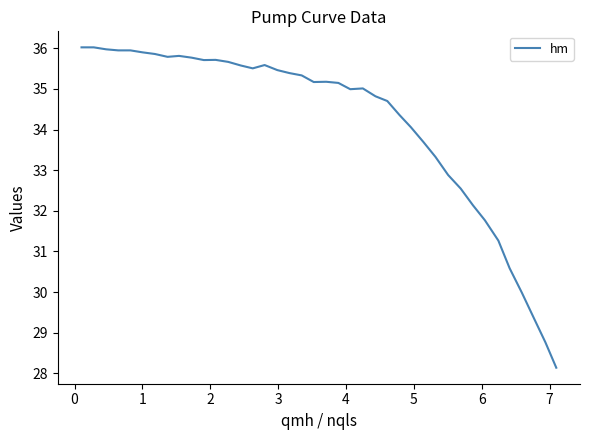

What is the smallest value displayed?

28.1